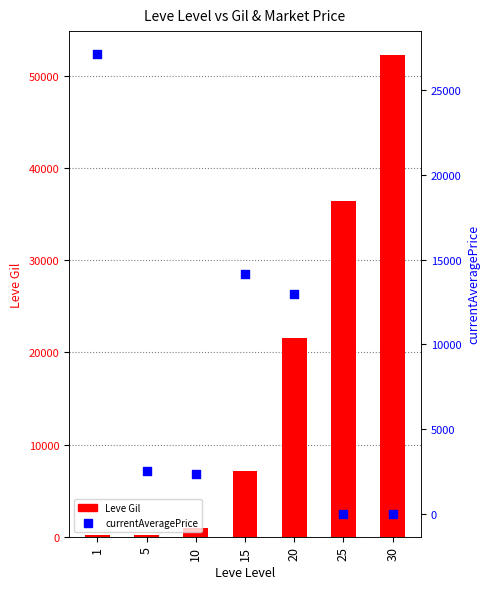

Which series reaches the maximum Y coordinate?

Leve Gil